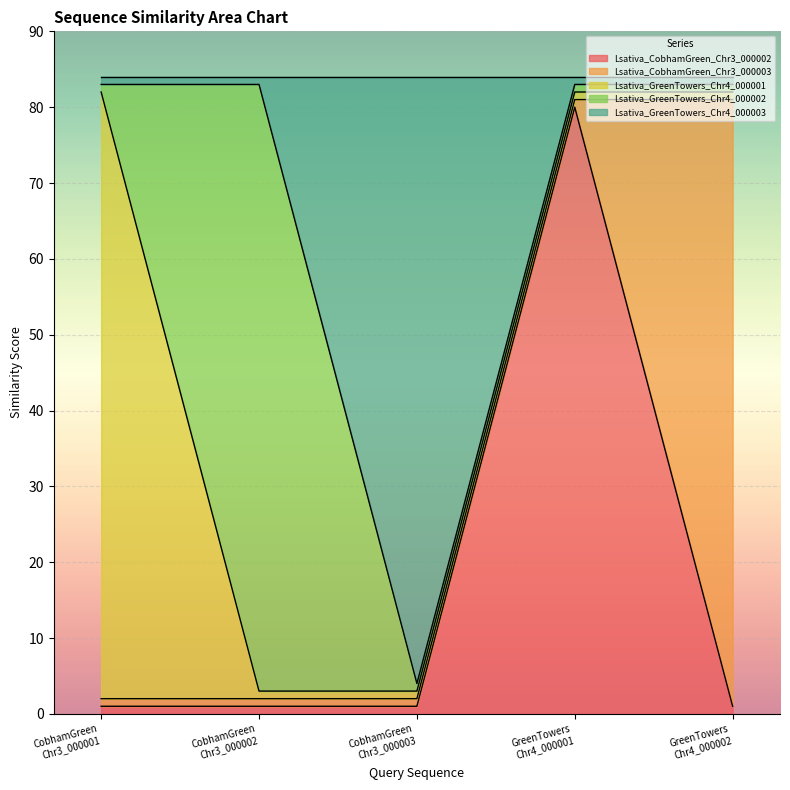

Where do Lsativa_GreenTowers_Chr4_000003 and Lsativa_CobhamGreen_Chr3_000002 first cross each other?

Lsativa_CobhamGreen_Chr3_000003 and Lsativa_GreenTowers_Chr4_000001